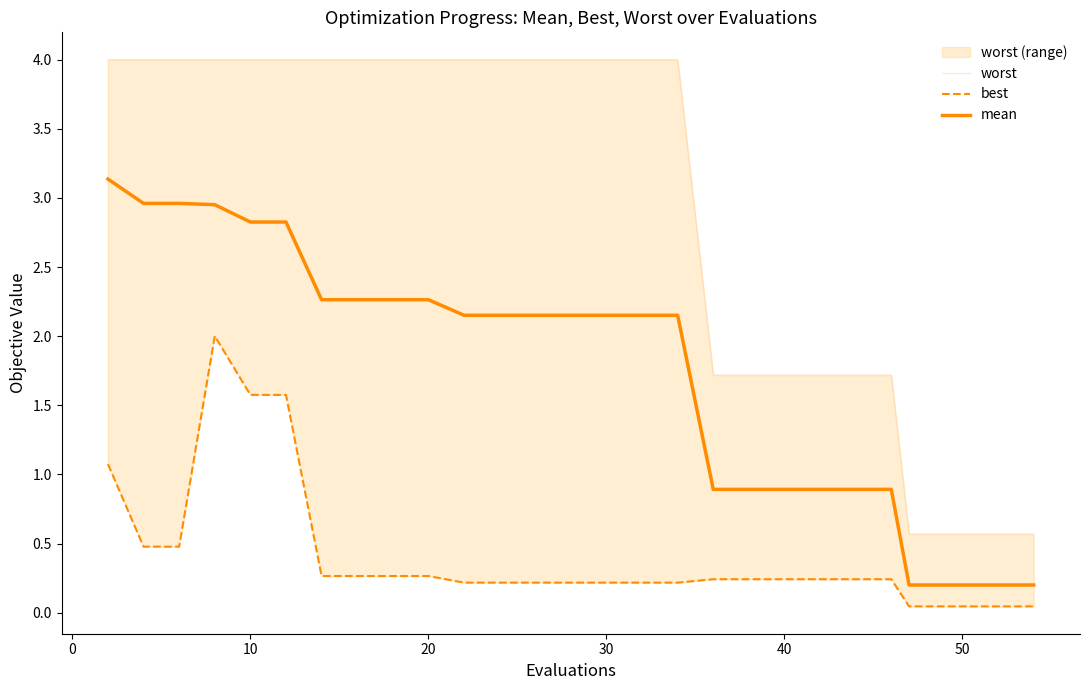

Which series has the largest total across all categories?

worst